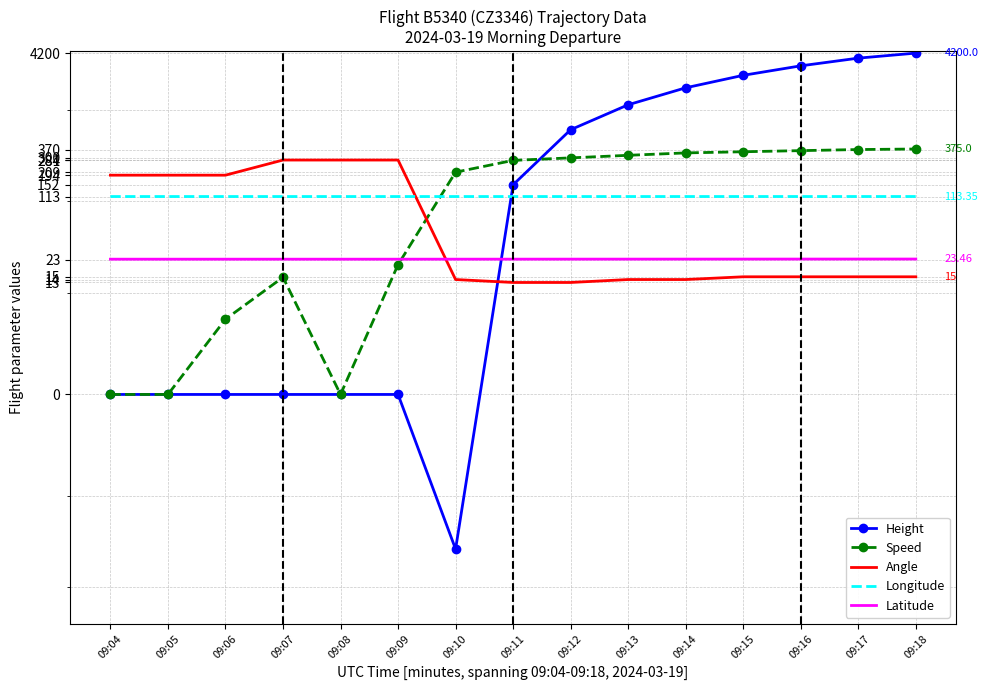

Which series has the largest total across all categories?

Height